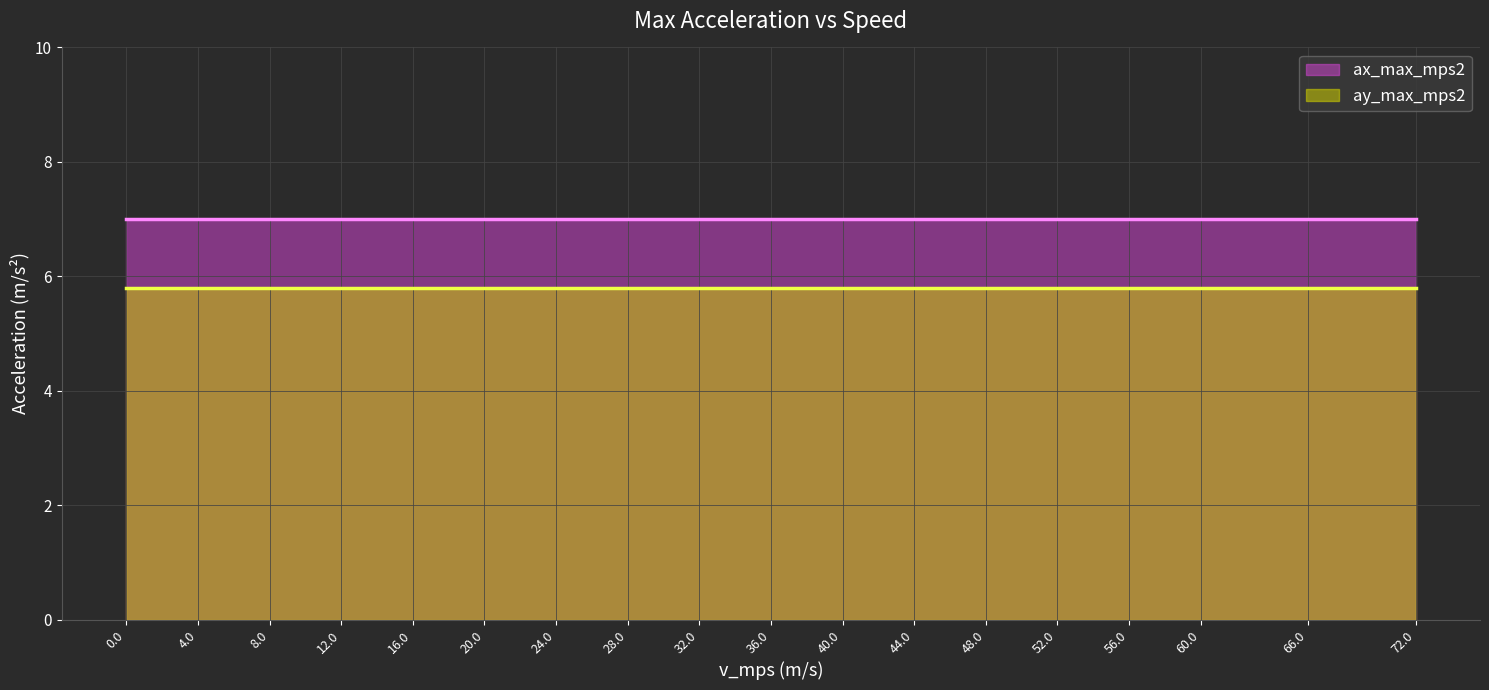

What is the label of the 11th point from the right?

28.0